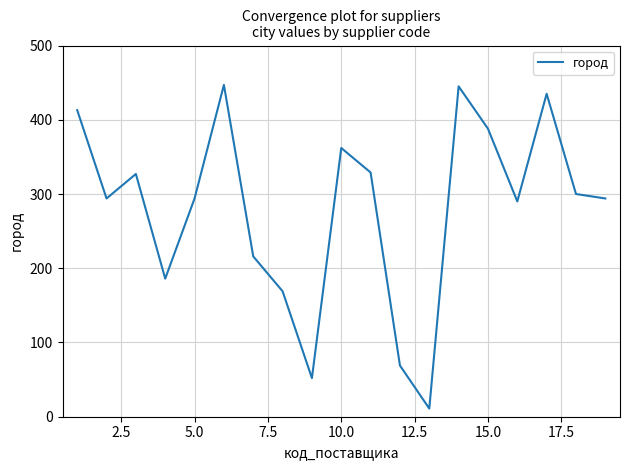

What is the greatest value displayed?

447